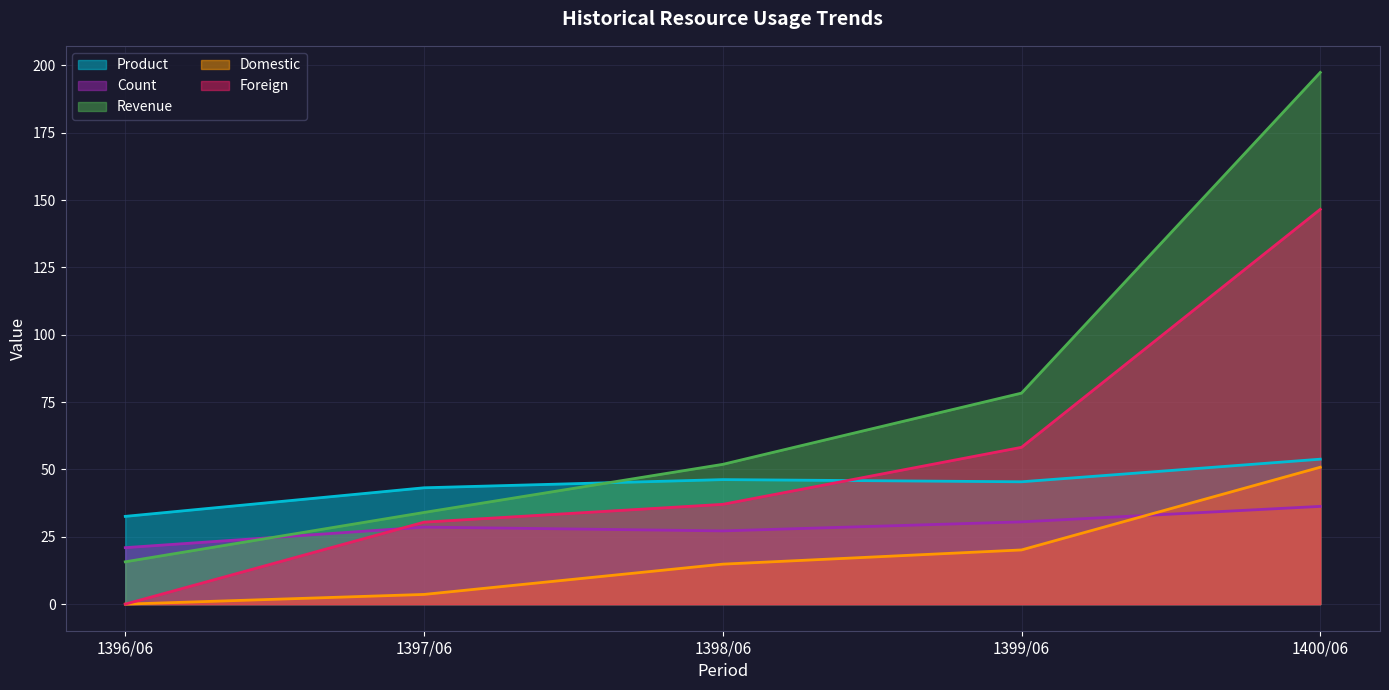

True or false: Domestic has more than 0 interior local peaks.

False